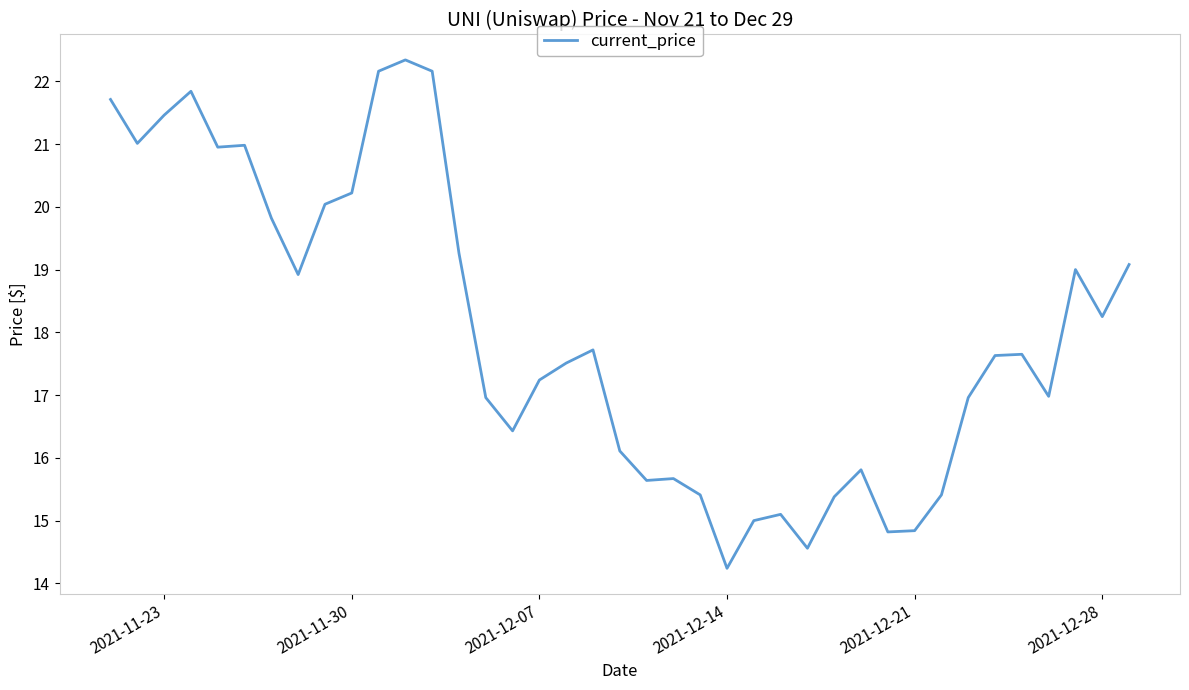

What is the maximum value shown in the chart?

22.3